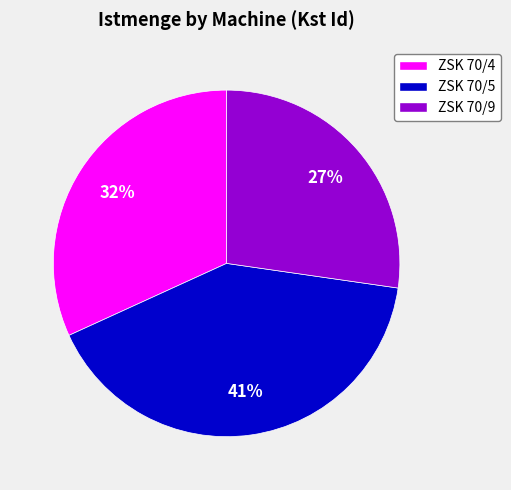

Which has a higher value, ZSK 70/5 or ZSK 70/9?

ZSK 70/5